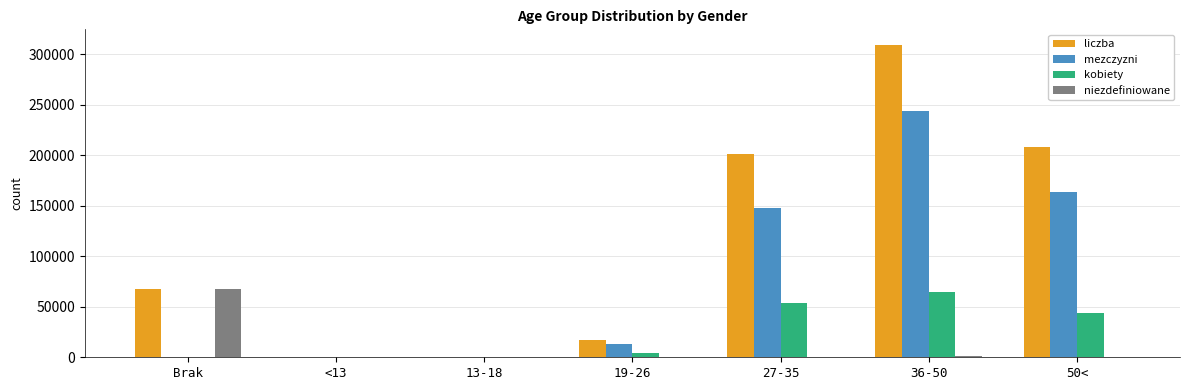

What is the sum of all kobiety values?

166368